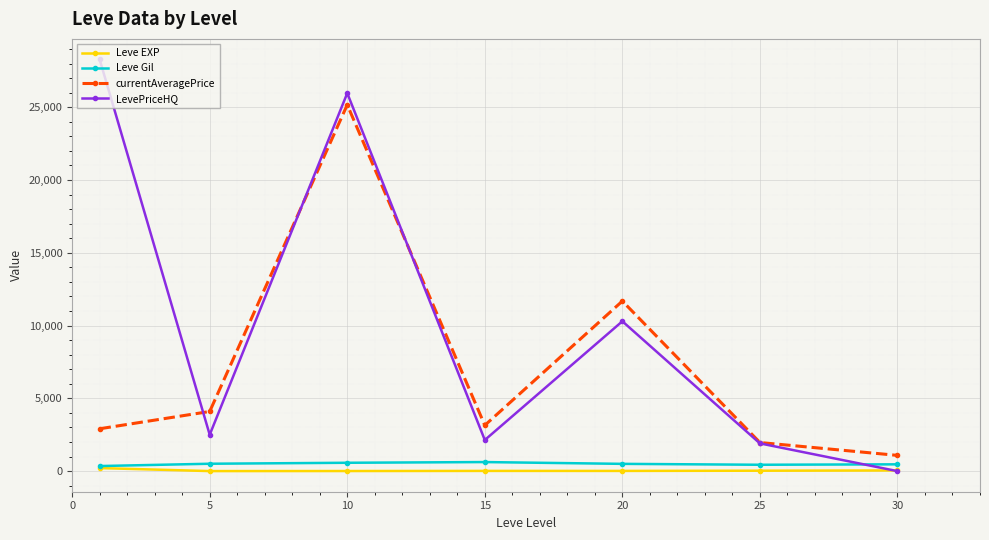

How many intersections are there between LevePriceHQ and Leve Gil?

1